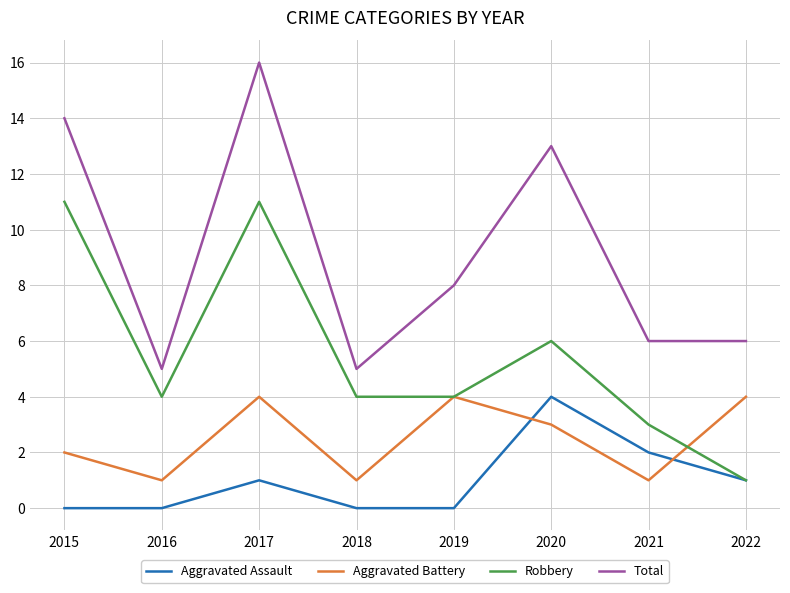

Is the value of Aggravated Battery at 2021 greater than the value of Aggravated Assault at 2016?

Yes